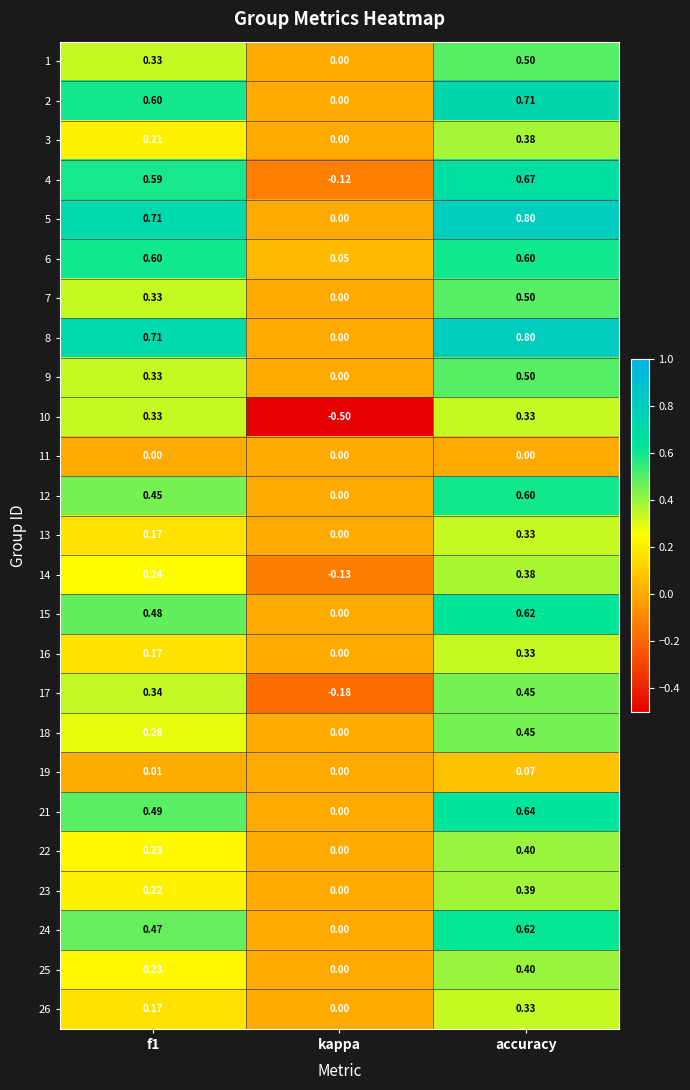

At which category is the sum across all series the highest?

accuracy